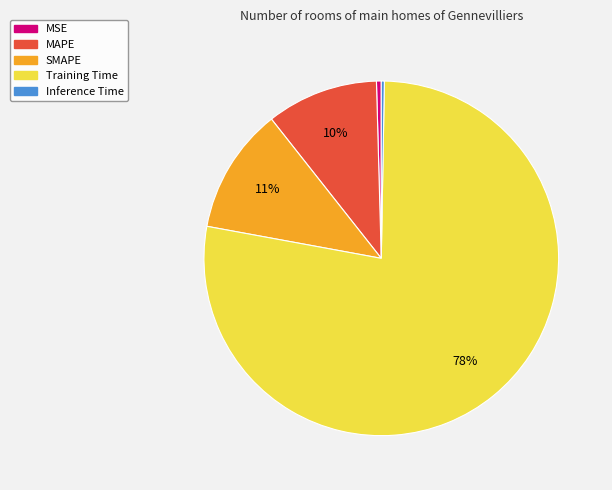

To the nearest percent, what is the difference between the MAPE and Inference Time slice percentages?

10%